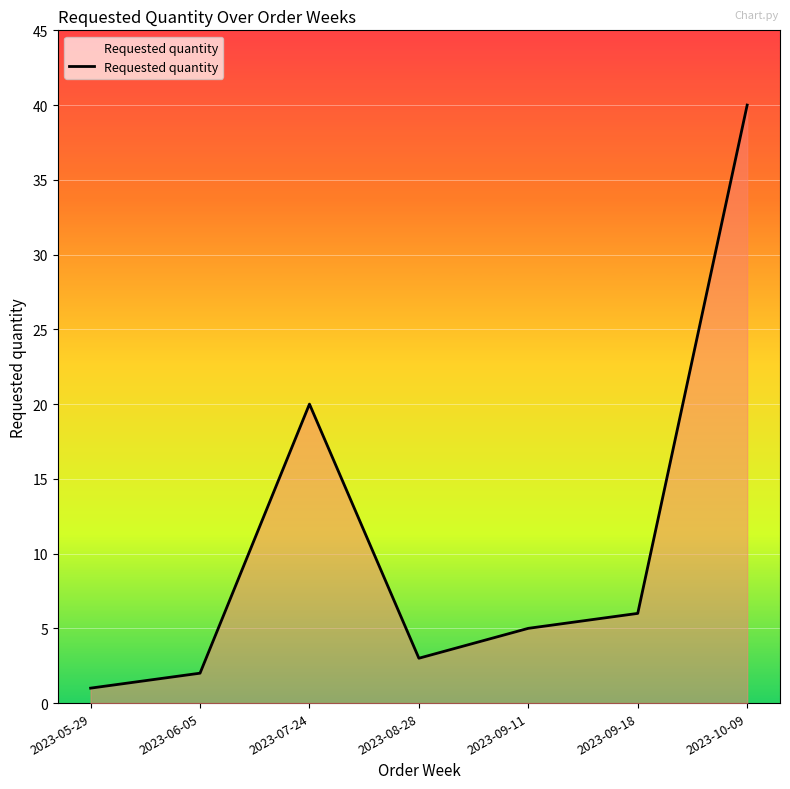

What position from the right is 2023-07-24?

5